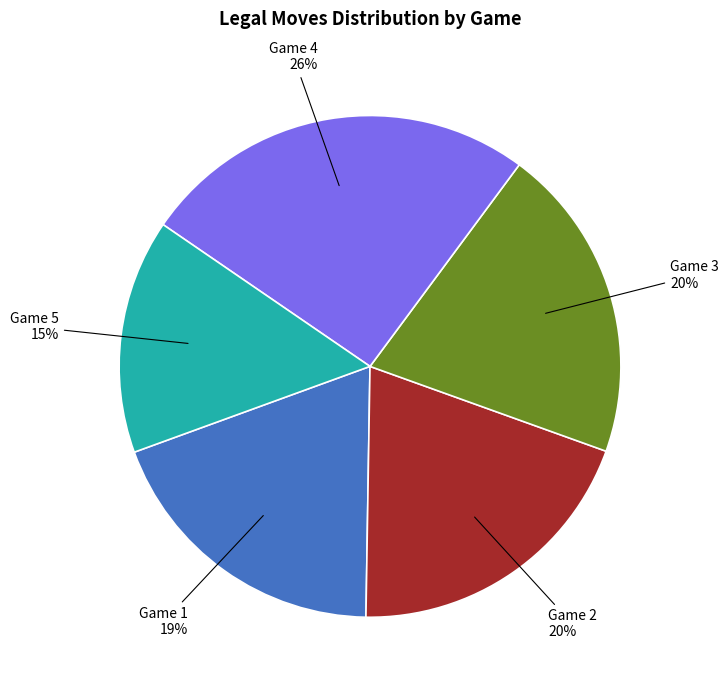

Does any single category account for the majority?

No